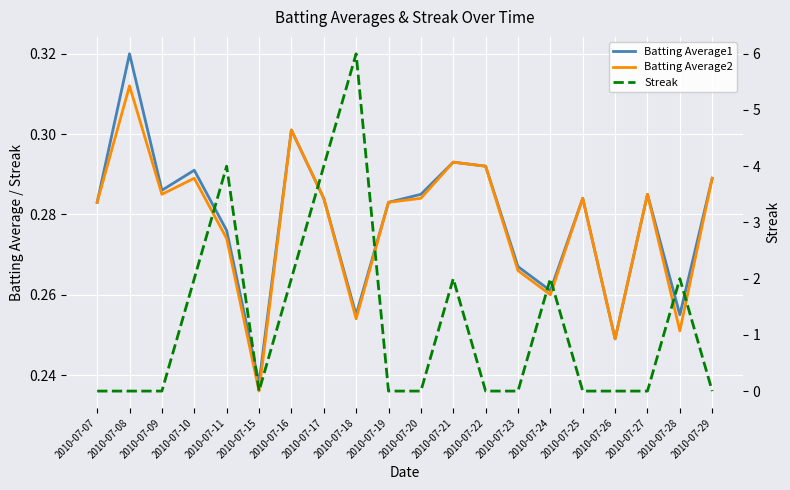

In Batting Average2, how many points are lower than both neighbors (excluding endpoints)?

6